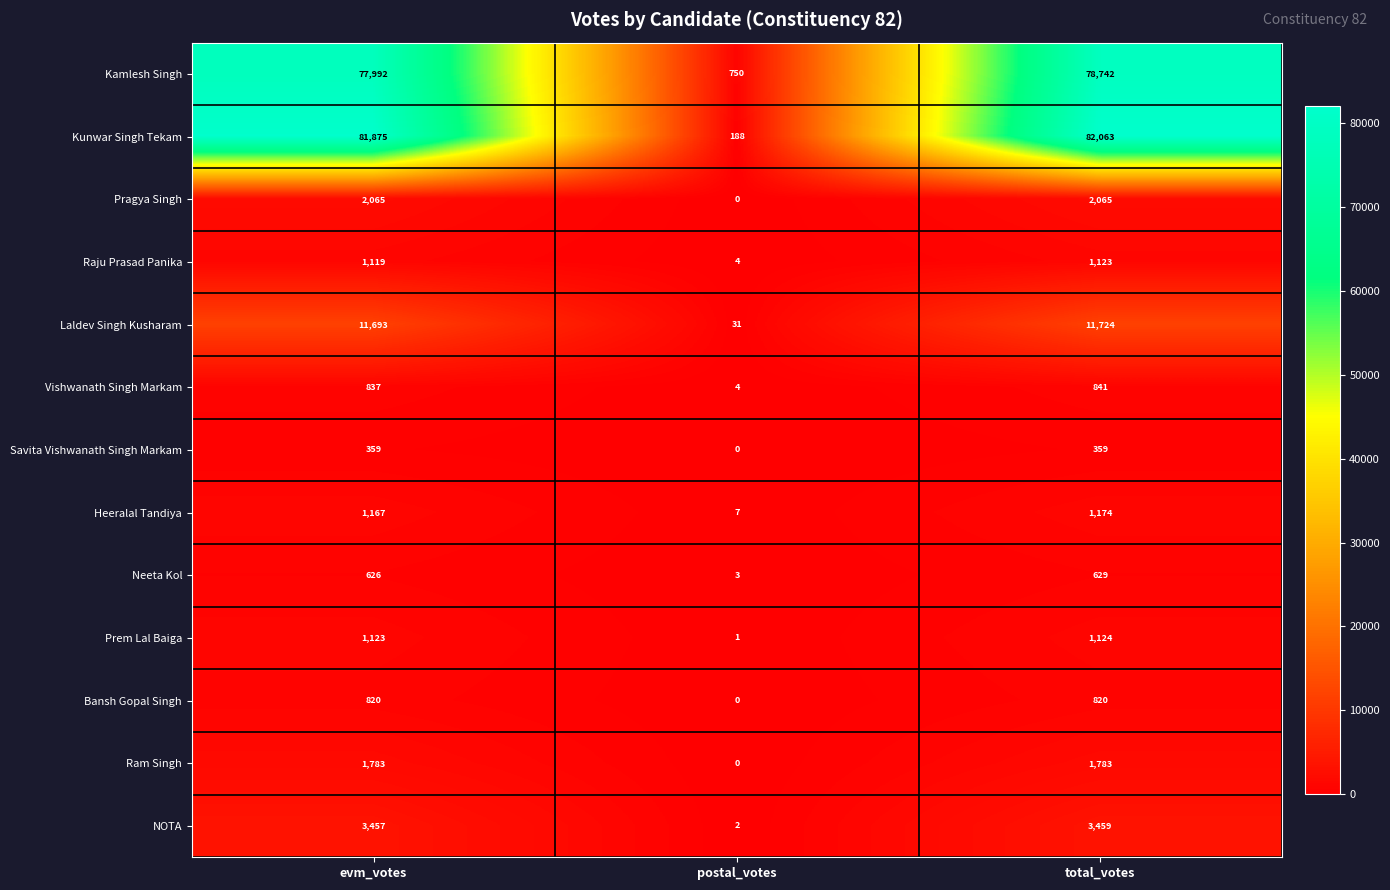

What is the total value across all series at total_votes?

185906